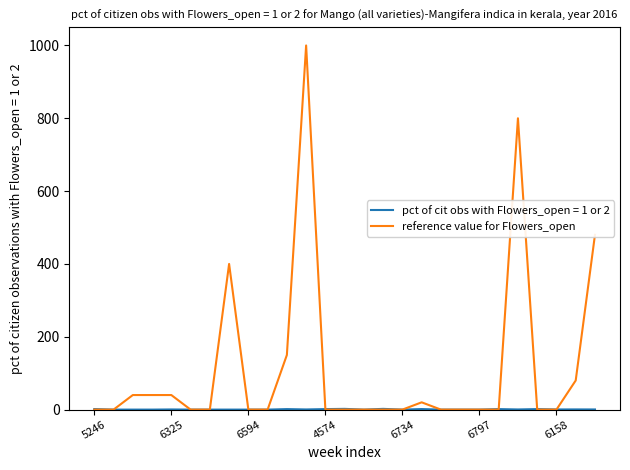

What is the maximum value shown in the chart?

1000.0